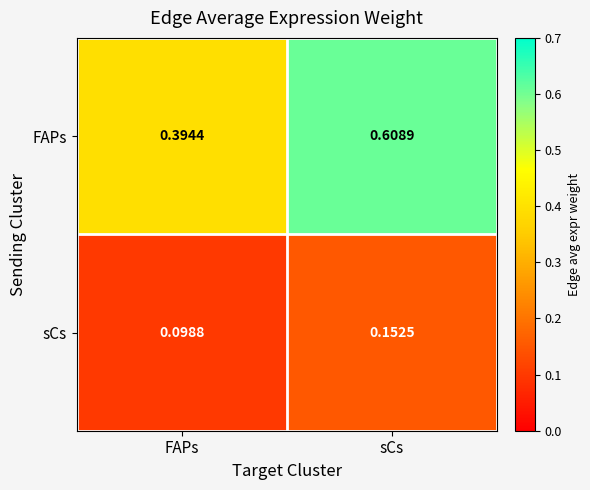

Which category has the lowest value across all series?

FAPs